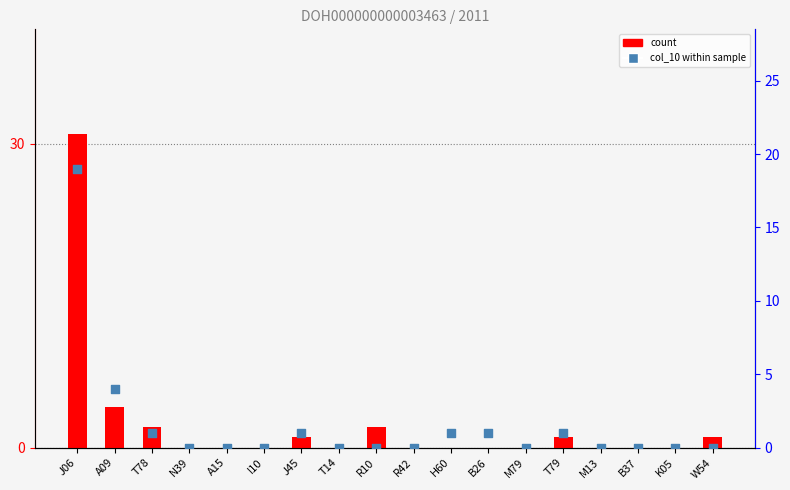

At which category is the sum across all series the highest?

J06